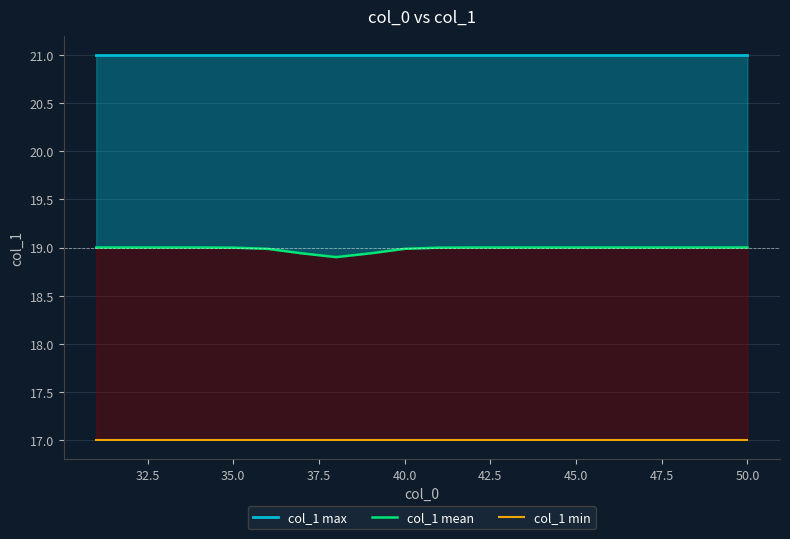

Which series has the largest total across all categories?

col_1 max